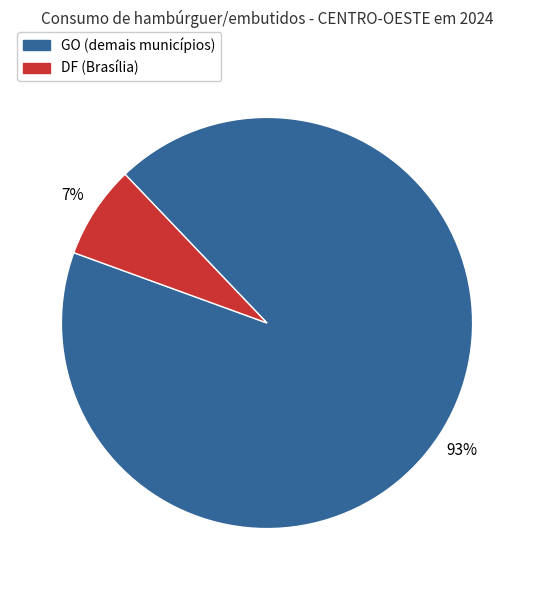

To the nearest percent, what is the average slice percentage?

50%